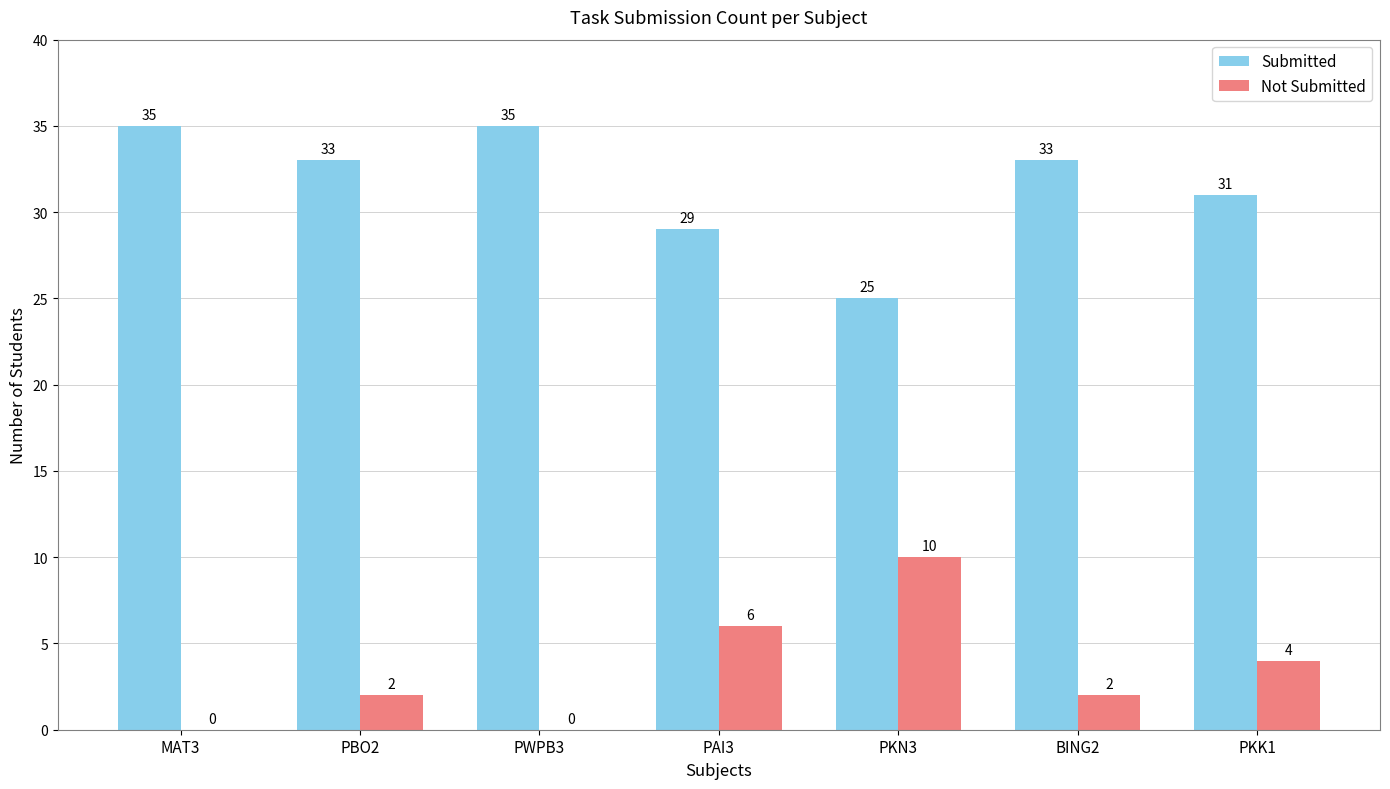

What is the sum of the Submitted values at BING2 and PWPB3?

68